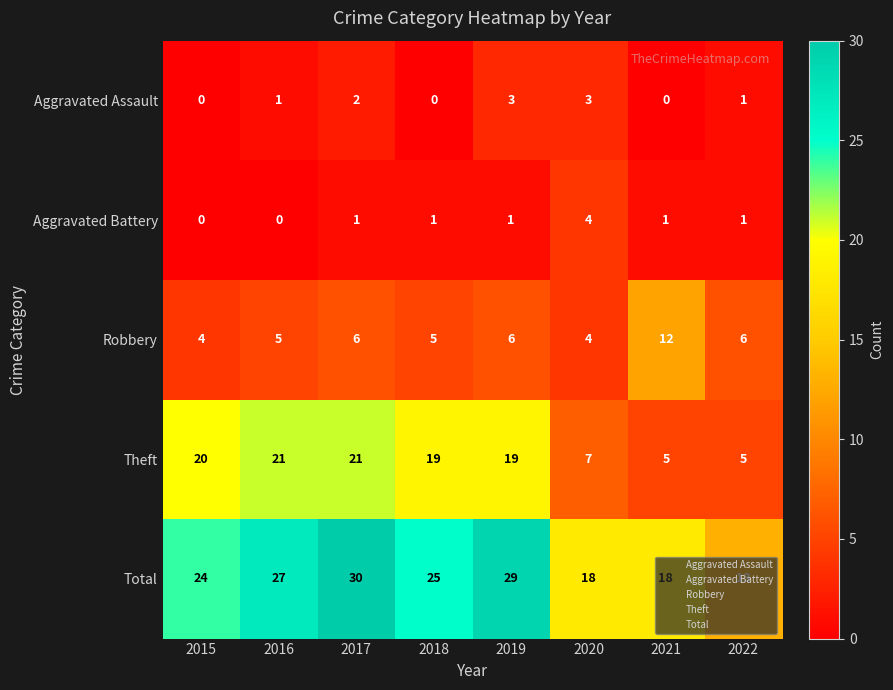

At how many categories does at least one series exceed 17?

7